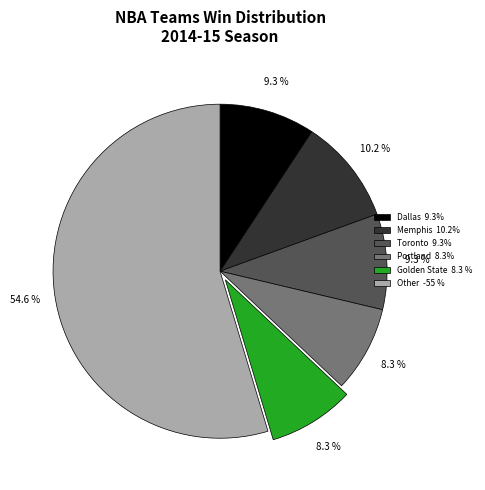

What is the largest slice in the pie chart?

Other -55 %